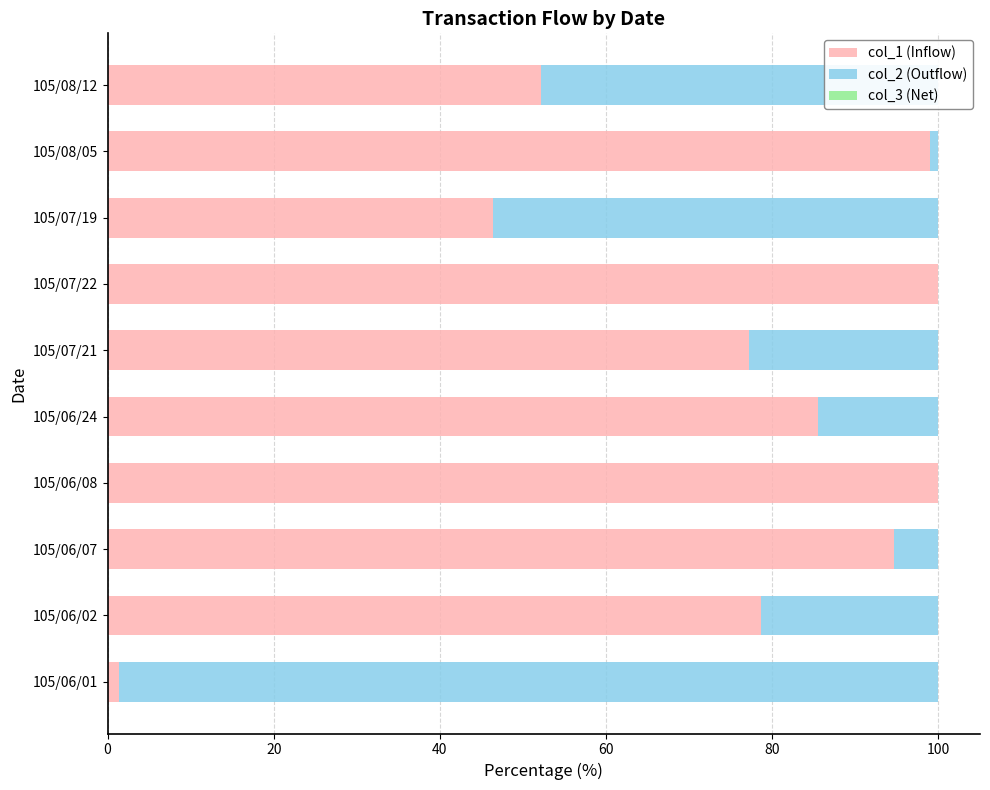

The col_1 (Inflow) series shows 150.1 at 105/06/24. True or false?

False